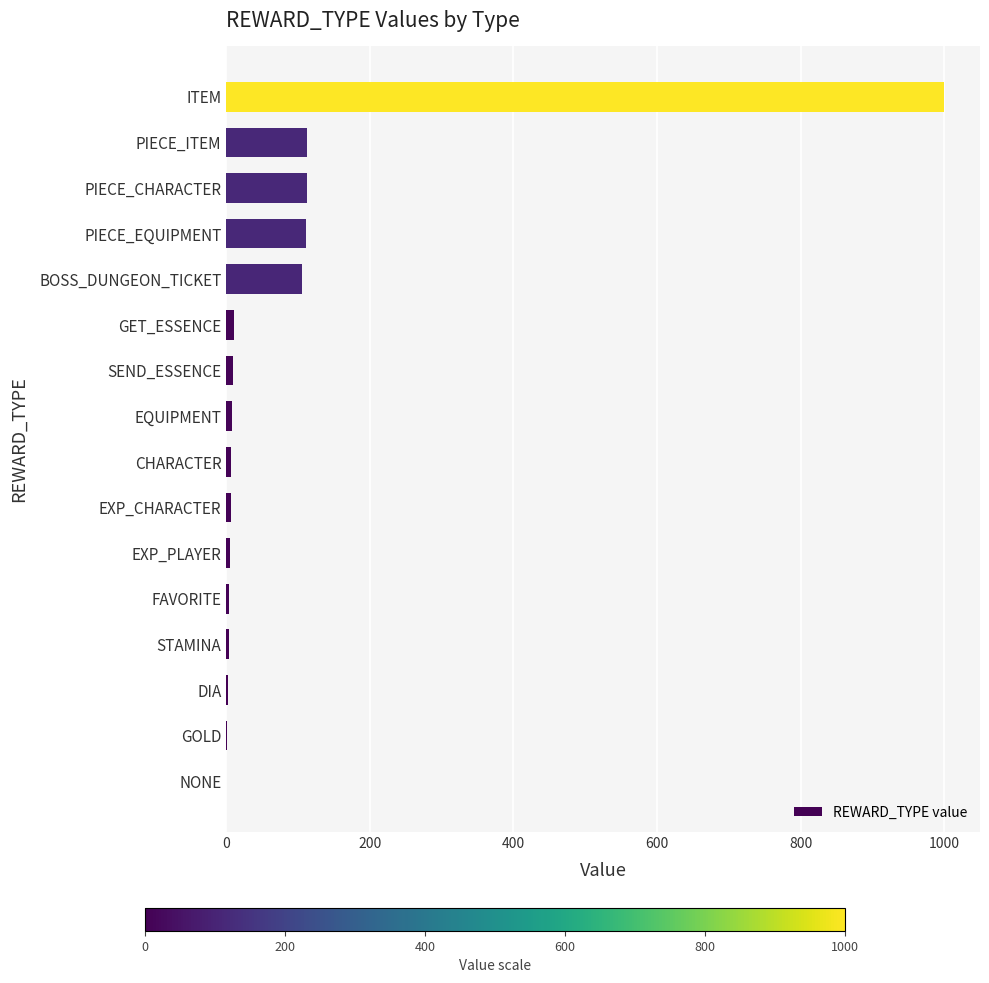

How many categories are shown in the chart?

16